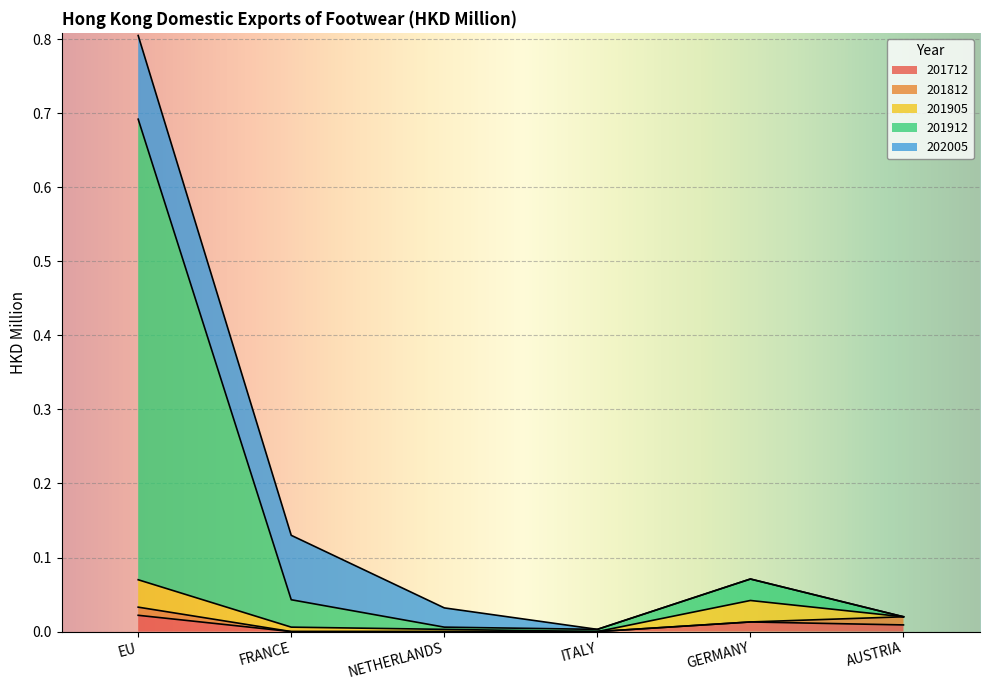

Rank the series by their maximum value, from lowest to highest.

201812, 201712, 201905, 202005, 201912